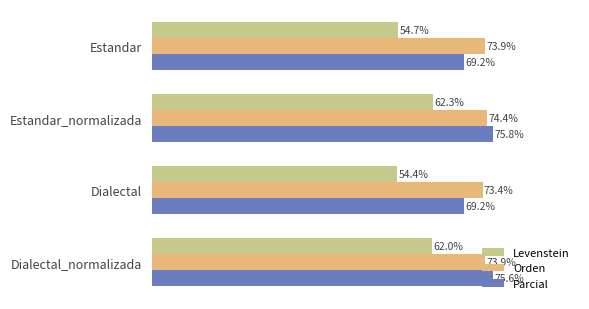

Which label corresponds to the smallest value in the chart?

Dialectal